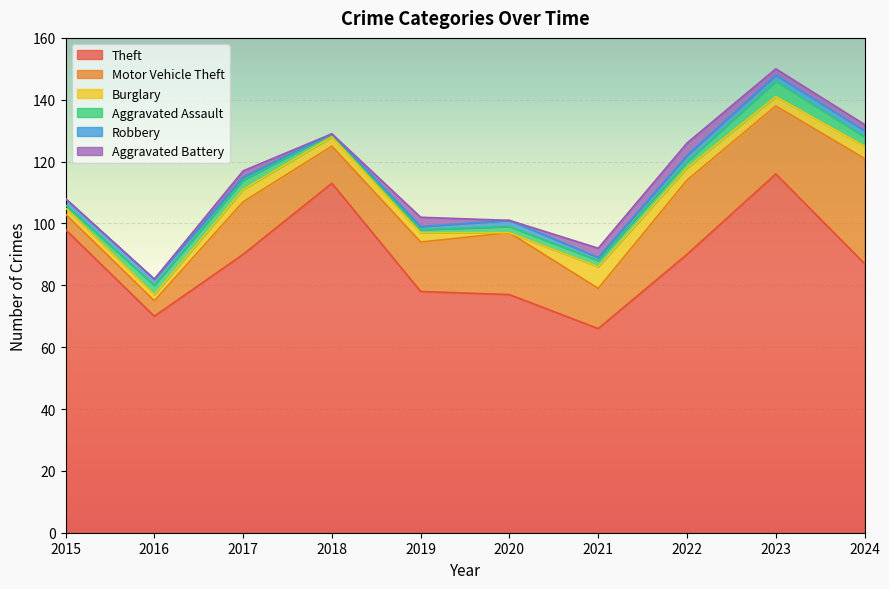

What is the greatest value displayed?

116